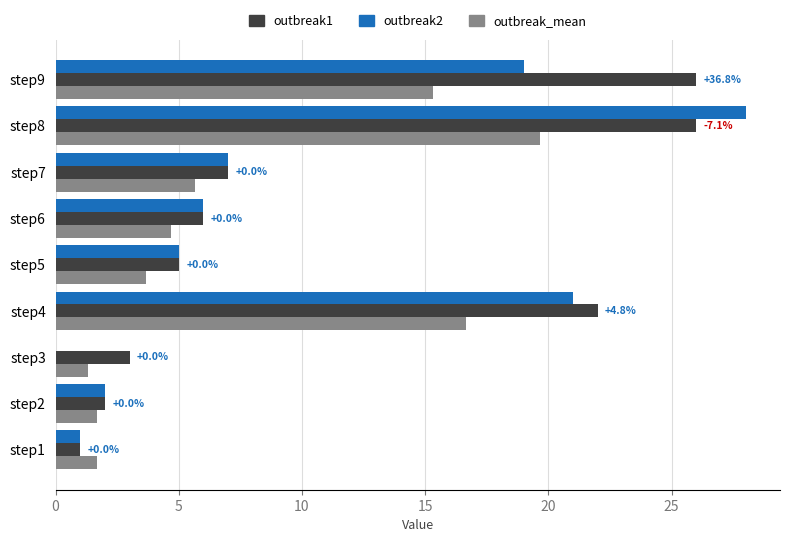

What is the greatest value displayed?

28.0